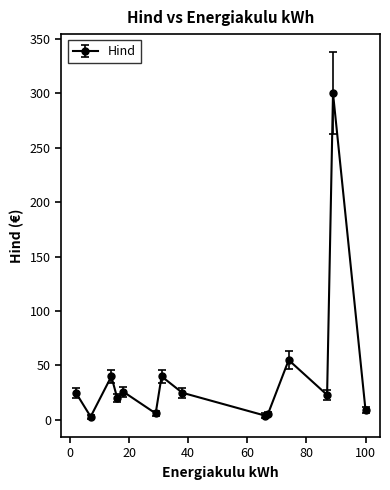

What is the difference between the maximum and minimum values?

297.0